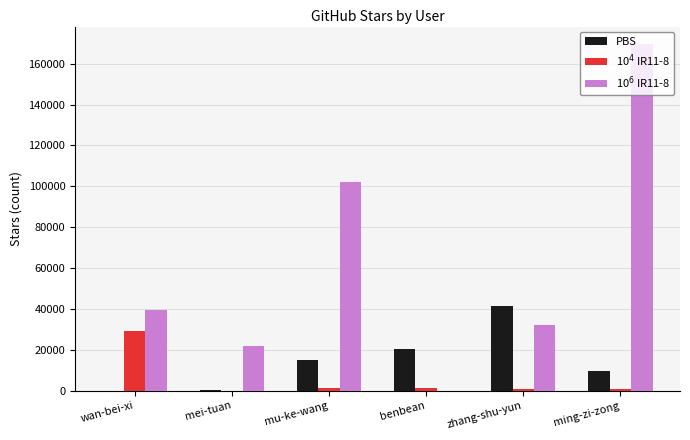

Which label corresponds to the largest value in the chart?

ming-zi-zong